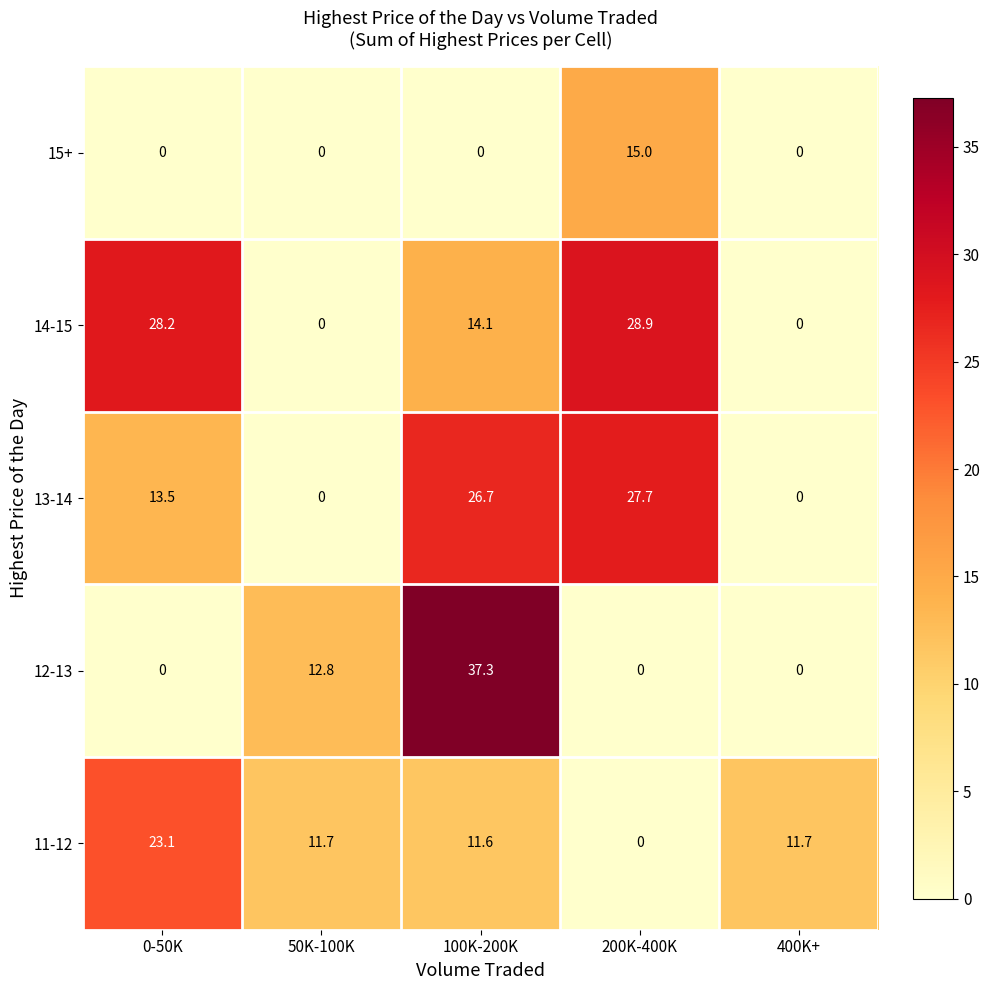

Reading right to left, transcribe all the data shown in this chart.

15+: 0.0	15.0	0.0	0.0	0.0
14-15: 0.0	28.9	14.1	0.0	28.2
13-14: 0.0	27.7	26.7	0.0	13.5
12-13: 0.0	0.0	37.3	12.8	0.0
11-12: 11.7	0.0	11.6	11.7	23.1